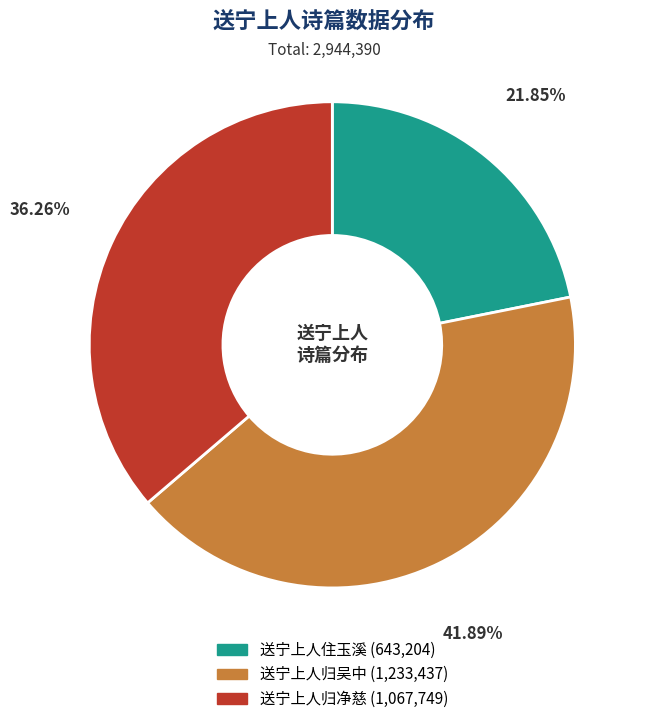

To the nearest percent, what portion does 送宁上人归净慈 represent?

36%